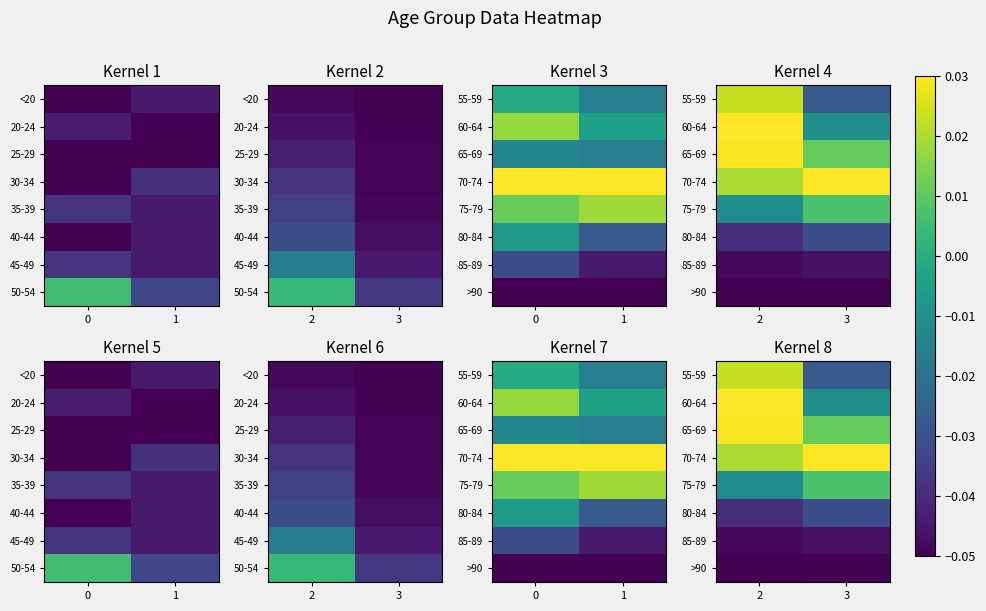

What is the minimum value shown in the chart?

-0.1